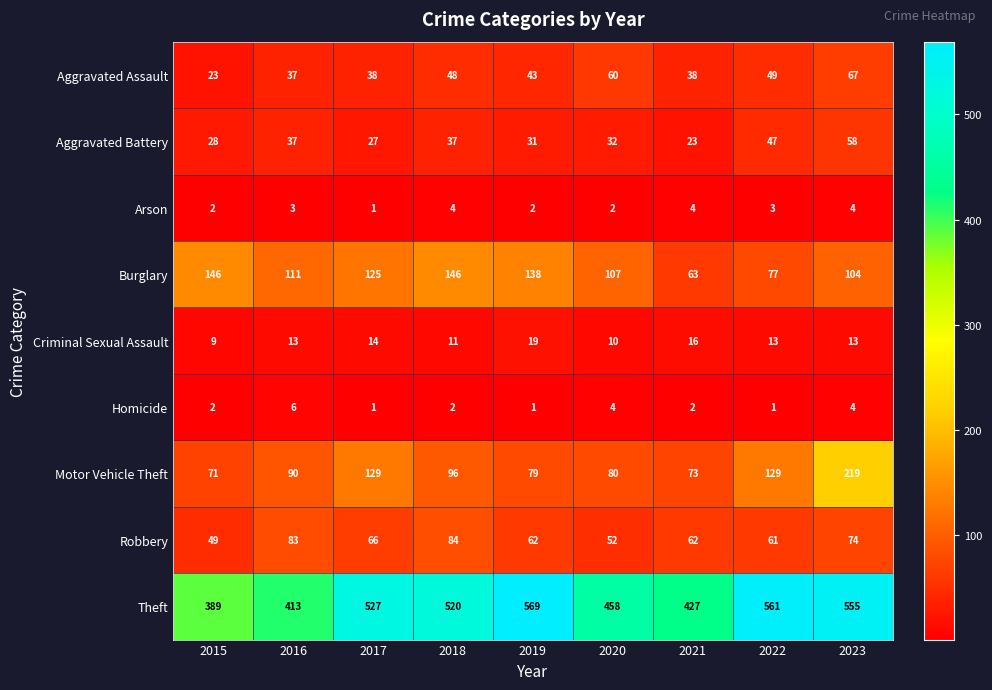

How many distinct data groups are displayed?

9